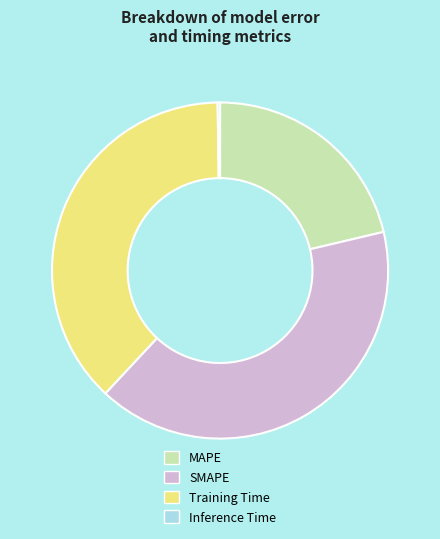

True or false: Training Time accounts for 38% of the total.

True